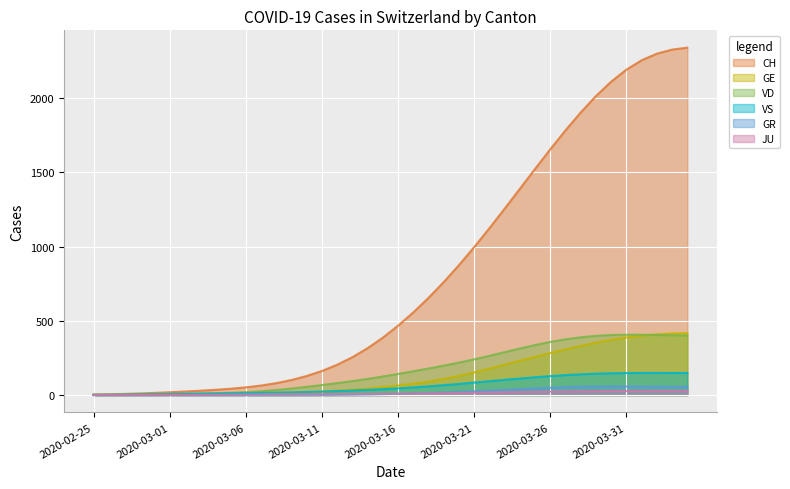

At which label does VS first exceed 45?

2020-03-16